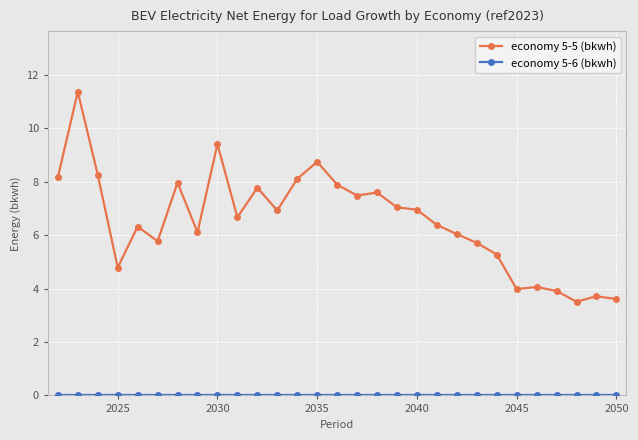

What is the greatest value displayed?

11.4